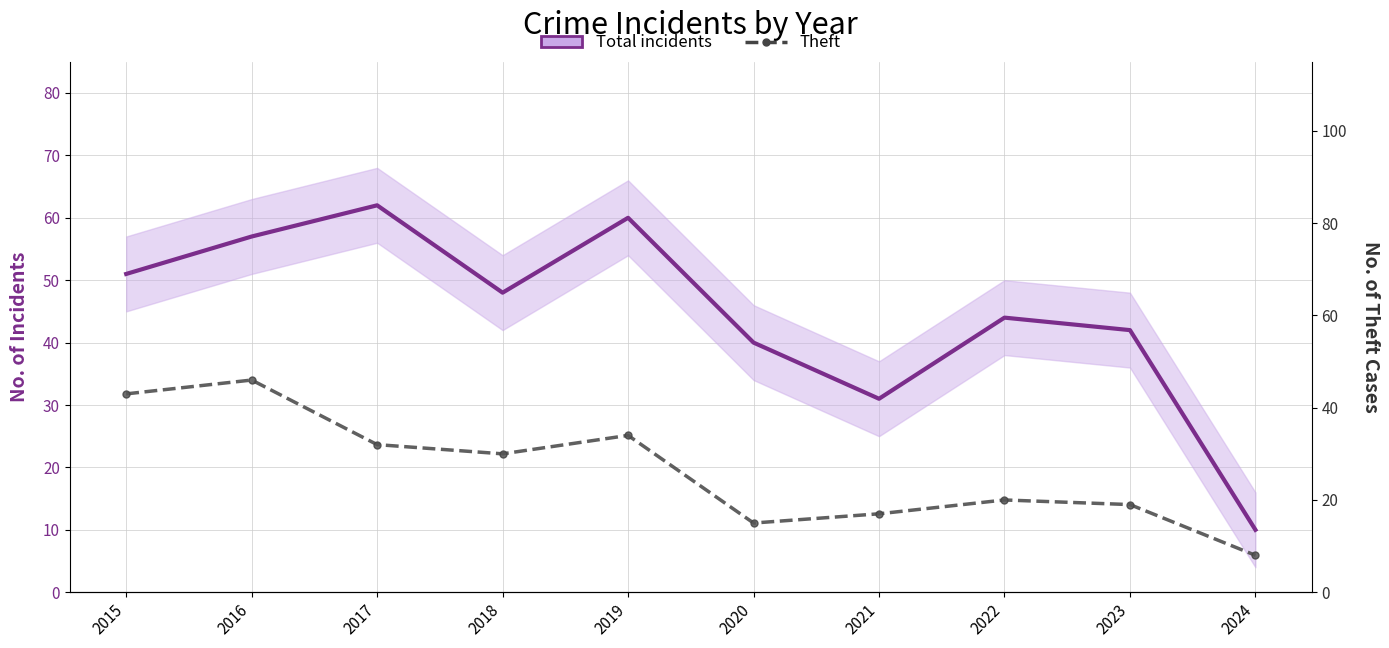

Rank the series at 2024 from lowest to highest value.

Theft, Total incidents